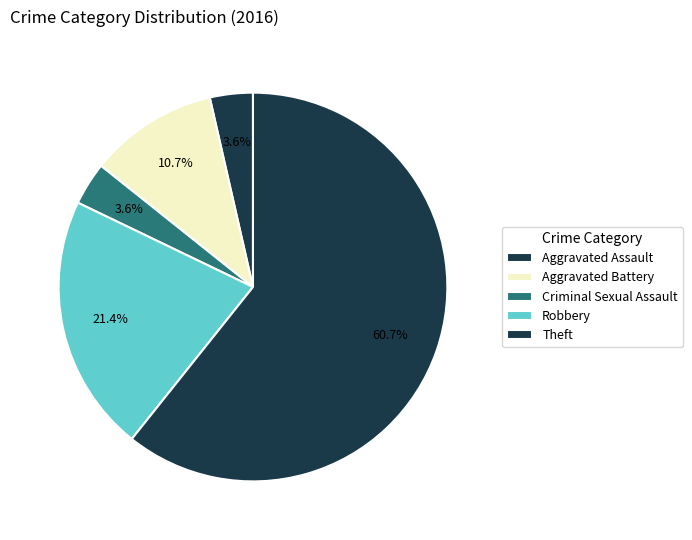

What percentage is the Robbery slice, to the nearest percent?

21%